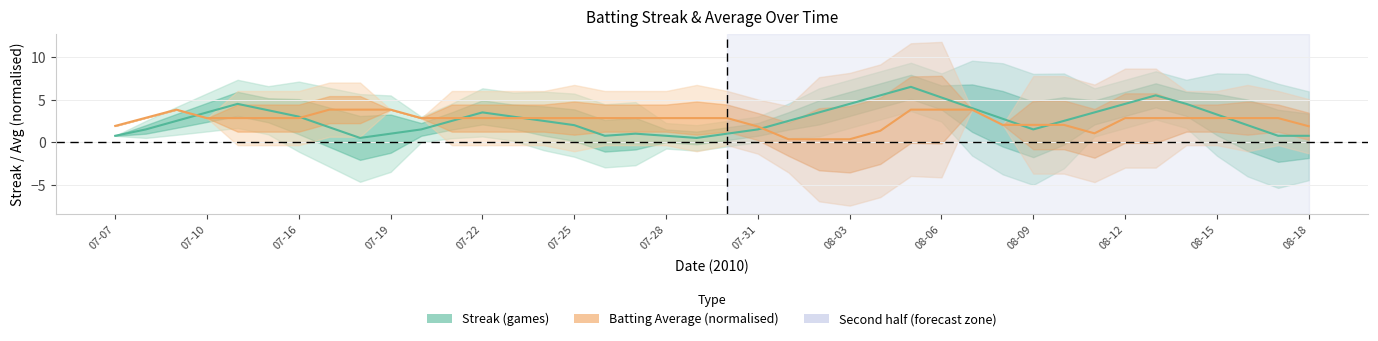

The Batting Average (normalised) series shows 2.8 at 17. True or false?

True